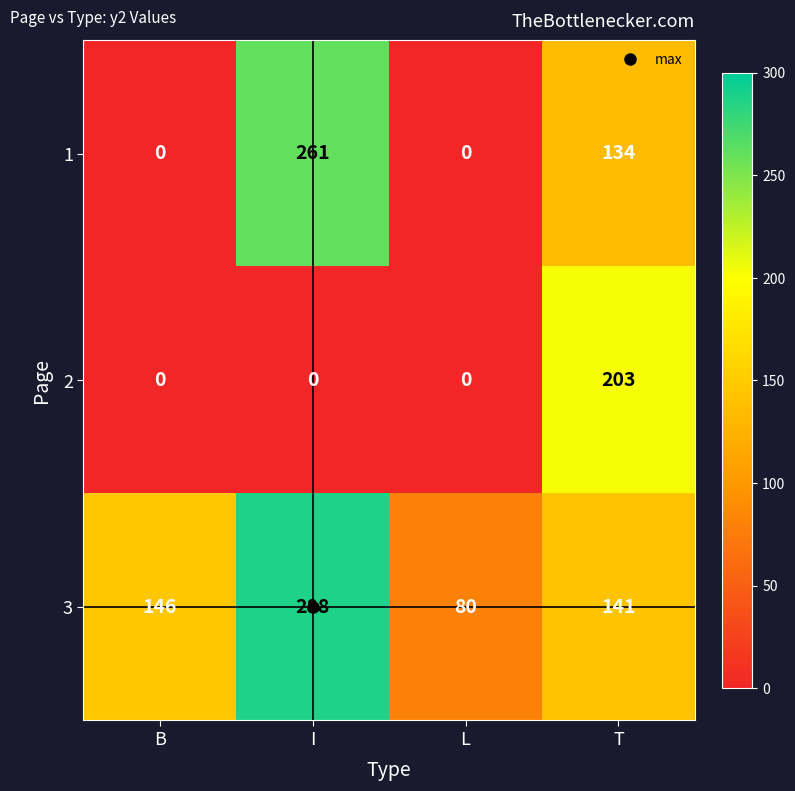

At which label is 1 closest to 130?

T